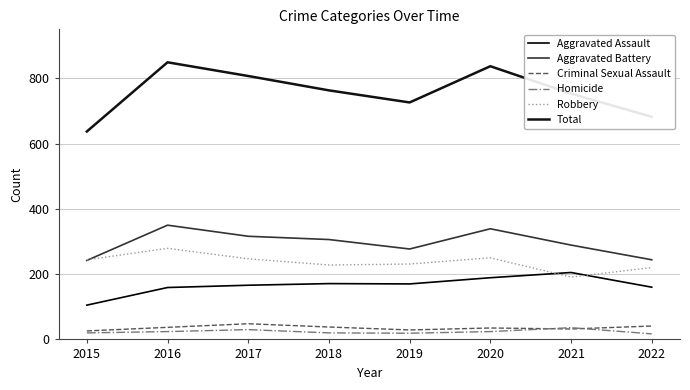

Read the Aggravated Assault value at 2016.

159